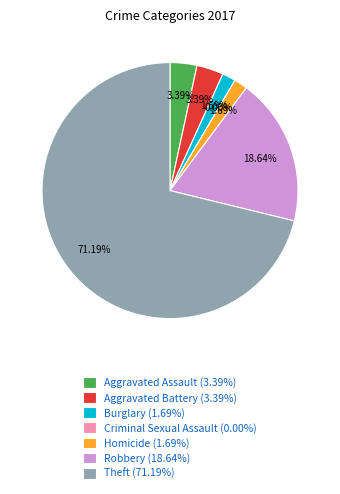

Which category accounts for the majority?

Theft